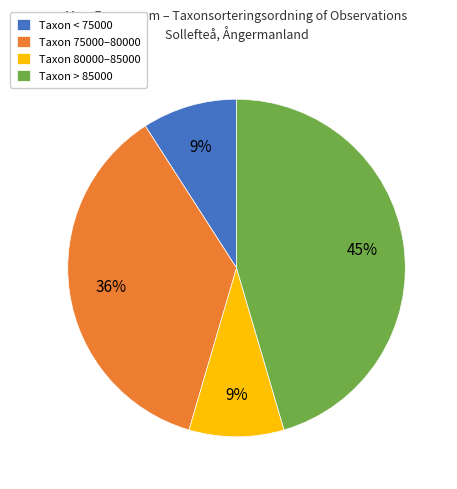

To the nearest percent, what is the difference between the largest and smallest slice percentages?

36%